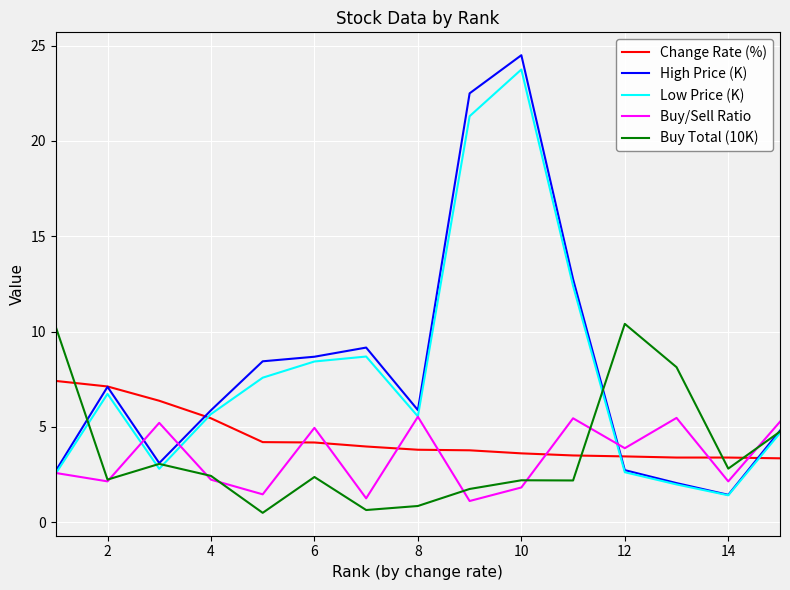

Which series has the widest spread of values?

High Price (K)